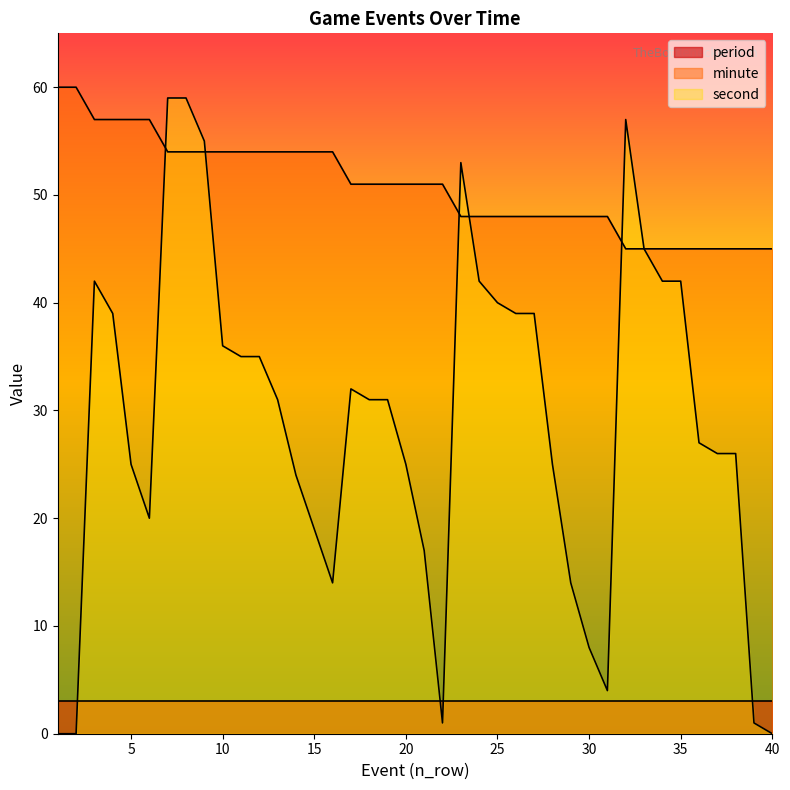

Which series has the largest total across all categories?

minute